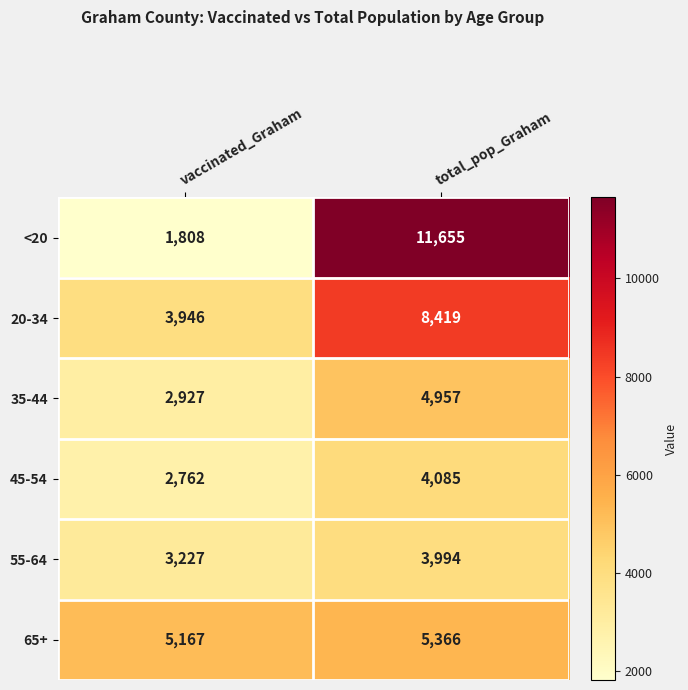

At how many categories does at least one series exceed 2695?

2